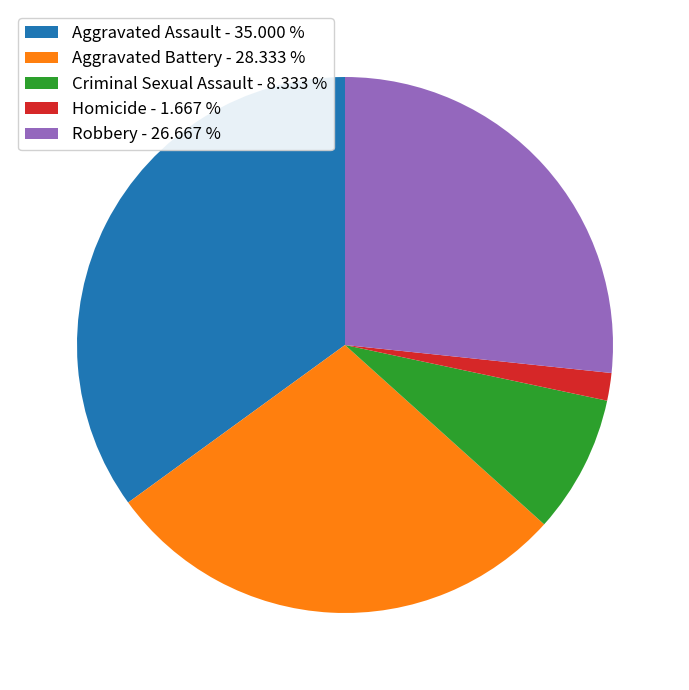

Which category has the smallest portion of the pie?

Homicide